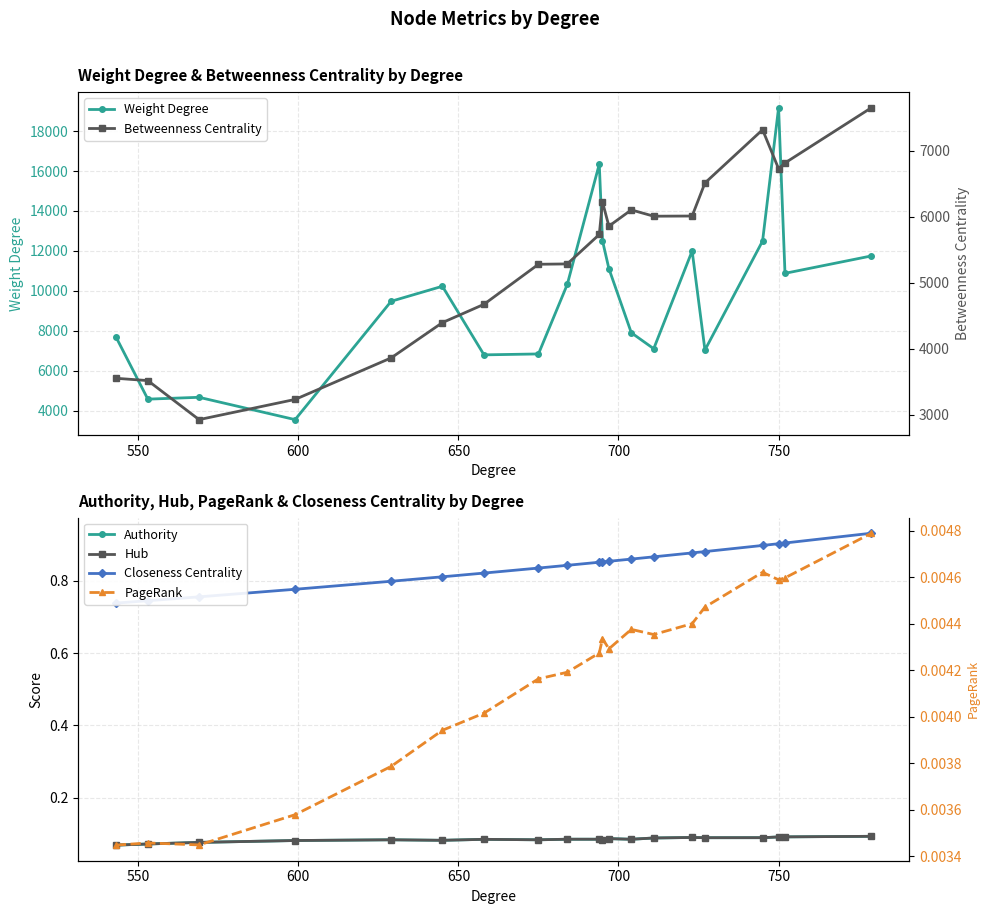

What is the minimum value for Weight Degree?

3548